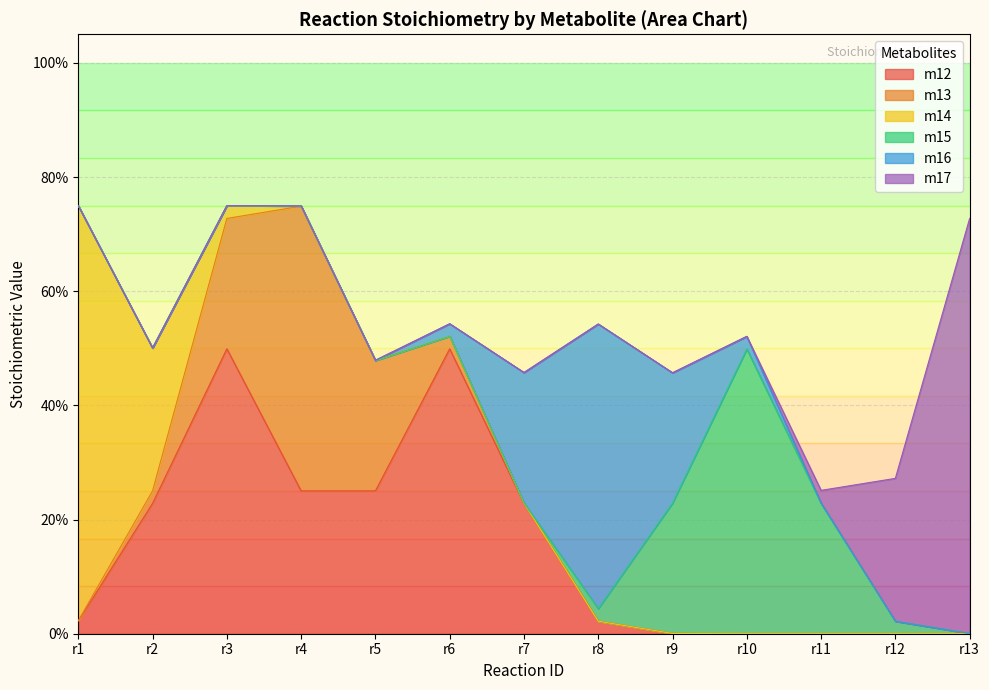

Which series has the largest total across all categories?

m12